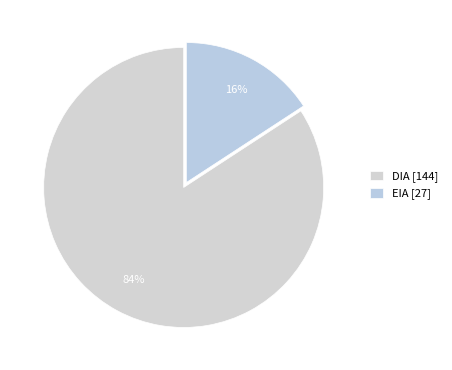

Which category has the smallest portion of the pie?

EIA